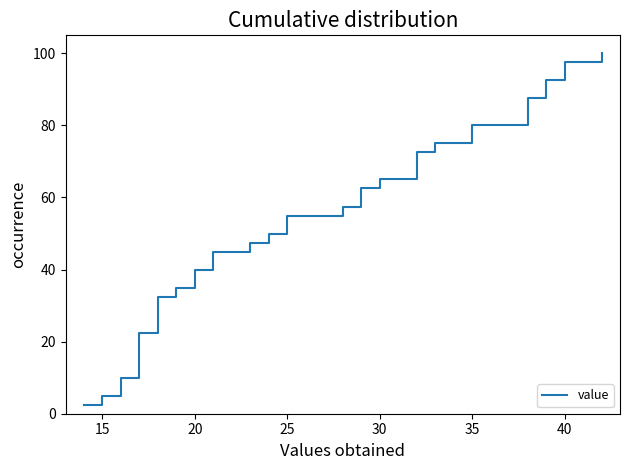

How many lines are shown in the chart?

1